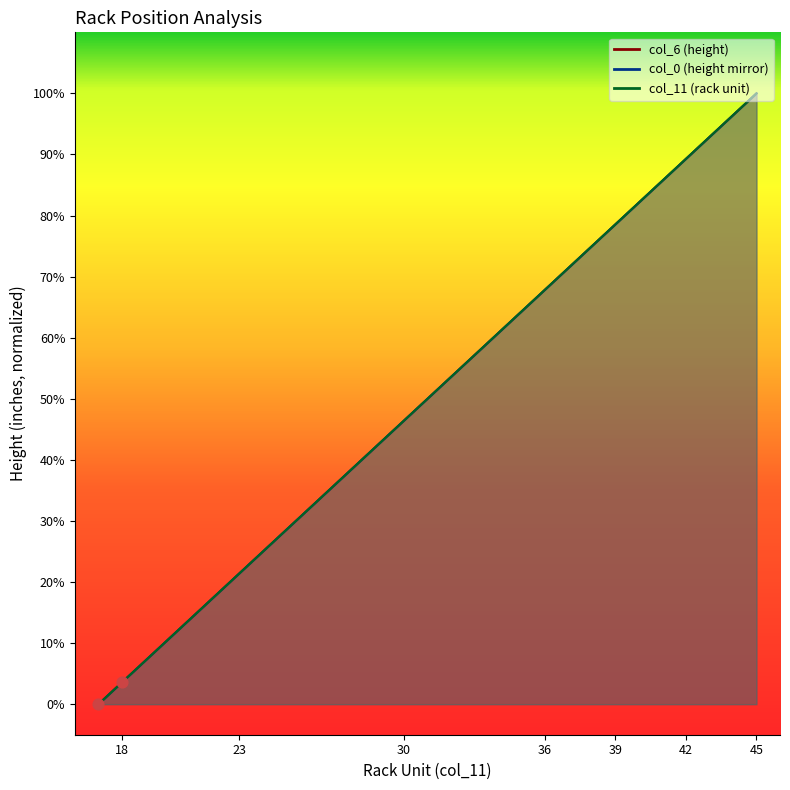

At how many categories does at least one series exceed 19?

16